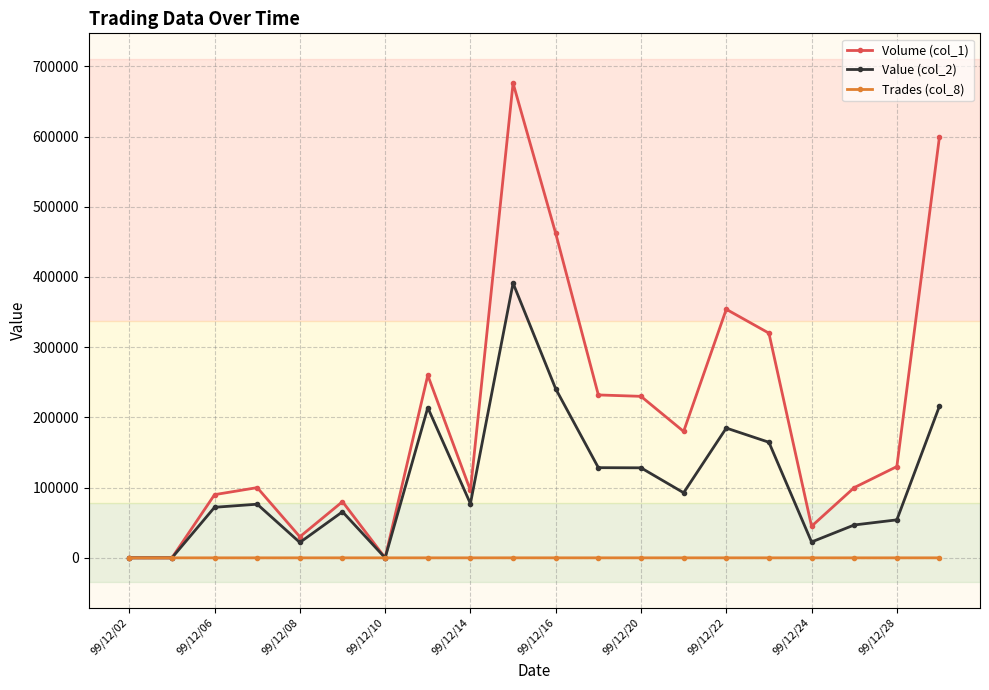

What is the maximum value shown in the chart?

676000